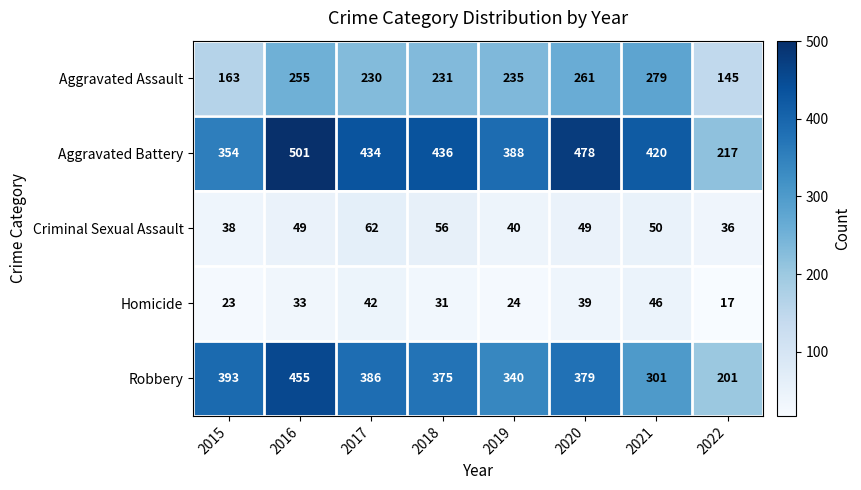

What is the sum of all Aggravated Battery values?

3228